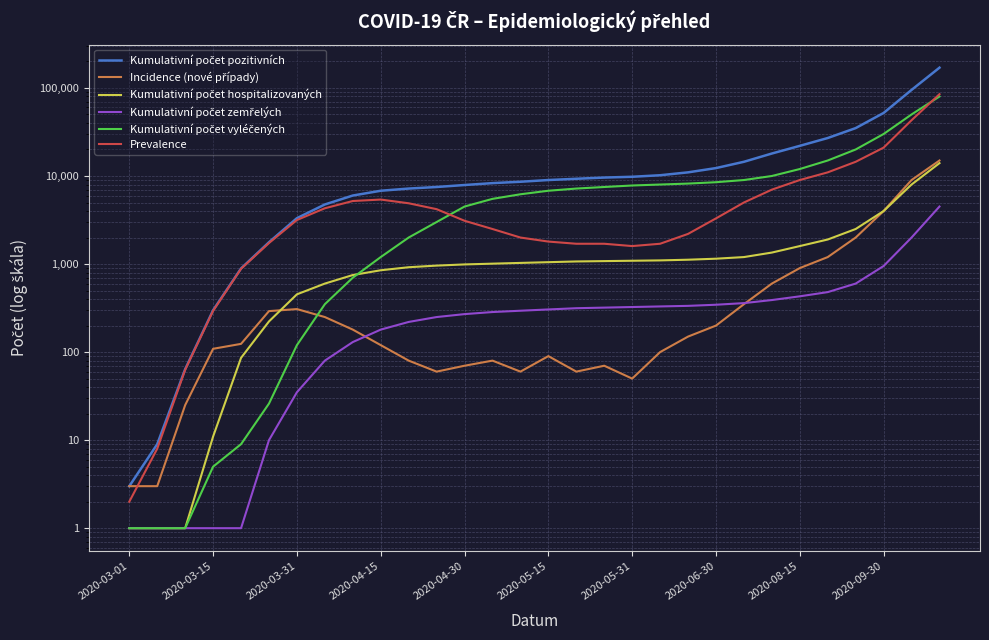

Rank the series by their maximum value, from lowest to highest.

Kumulativní počet zemřelých, Kumulativní počet hospitalizovaných, Incidence (nové případy), Kumulativní počet vyléčených, Prevalence, Kumulativní počet pozitivních